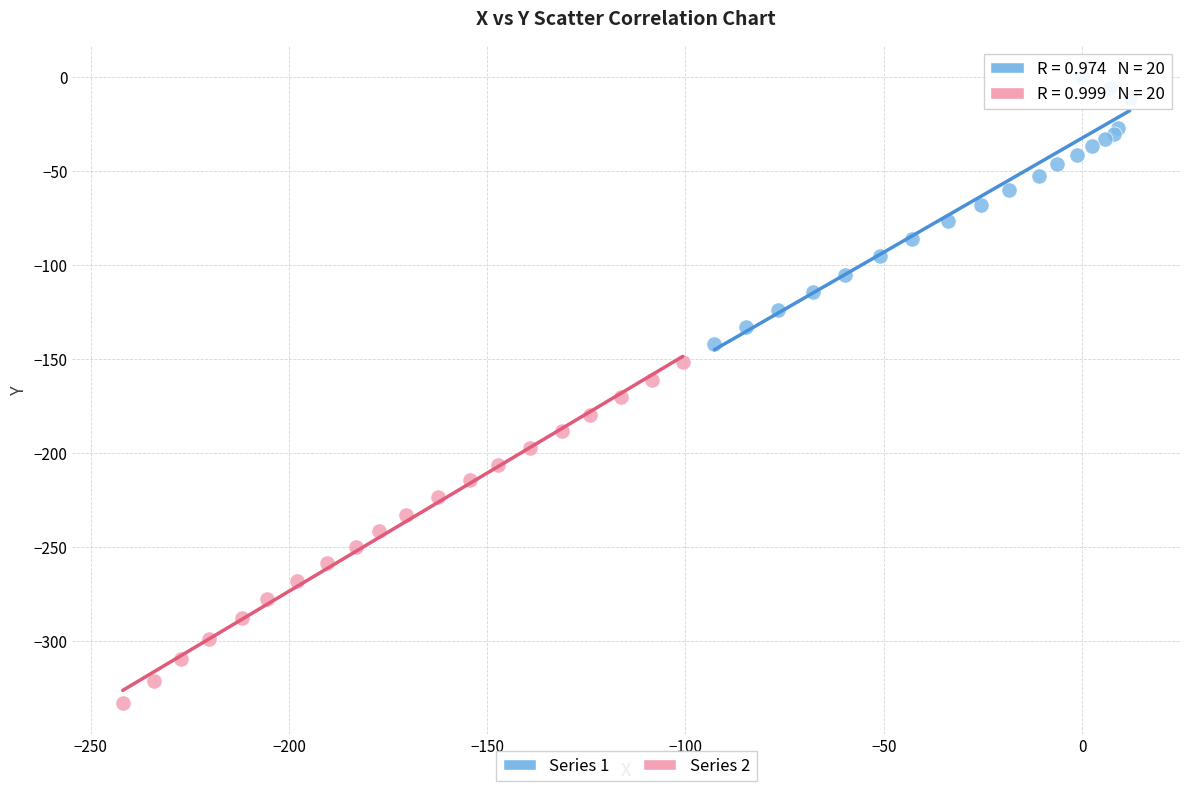

Which series contains the highest Y value?

Series 1